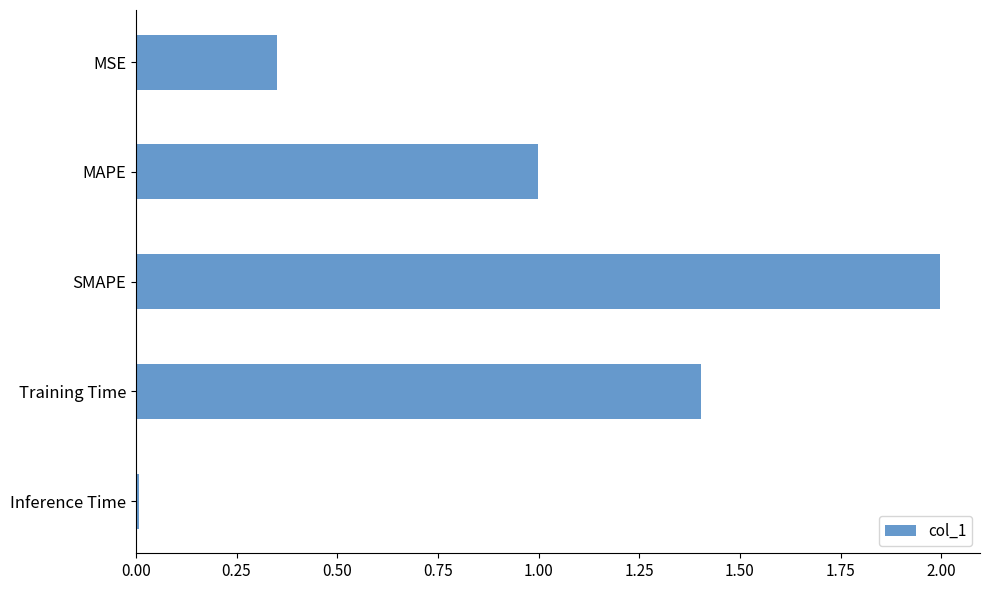

The value at SMAPE is 2.0. True or false?

True